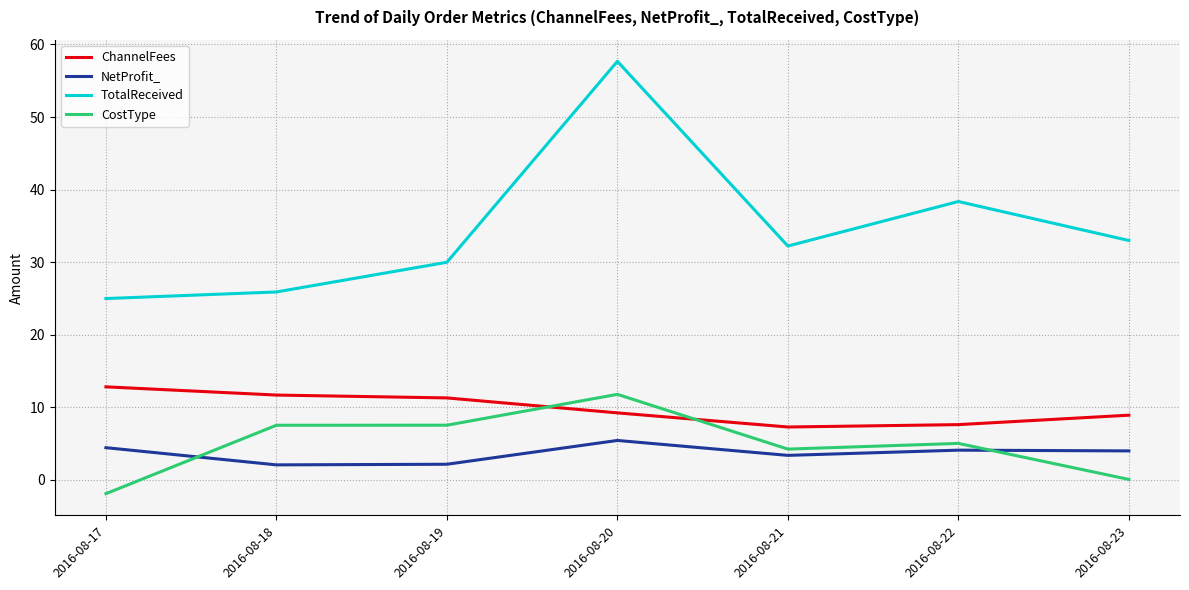

What is the difference between the second highest and second lowest values in the NetProfit_ series?

2.3